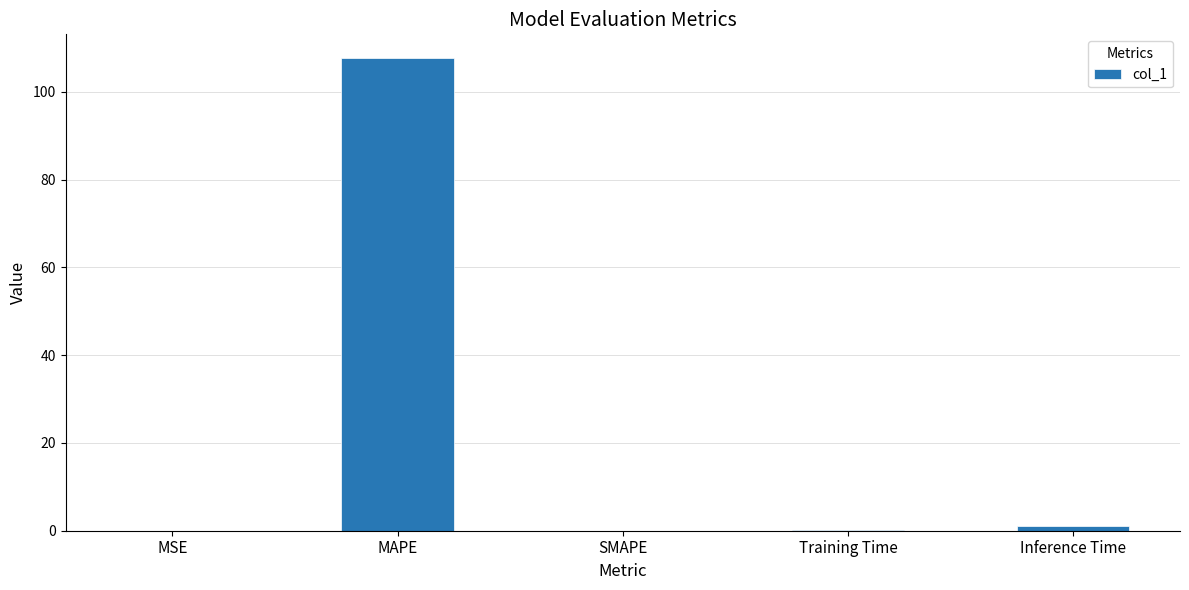

How many data points does each series have?

5